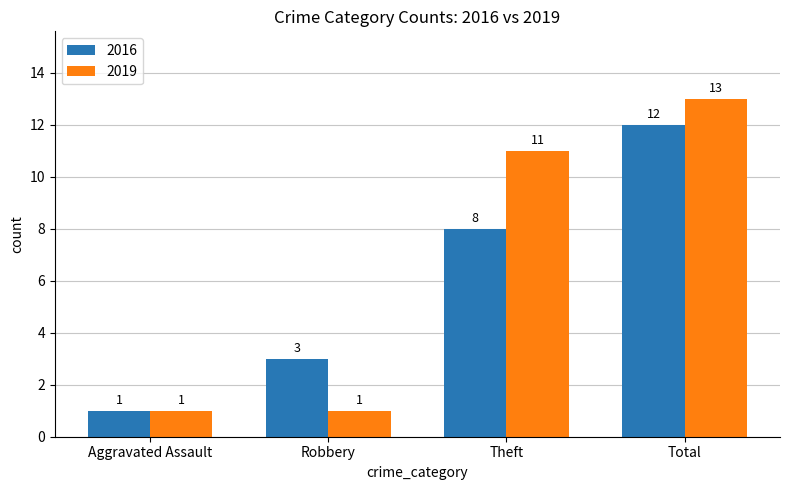

Are the bars grouped side by side (vs. stacked)?

Yes